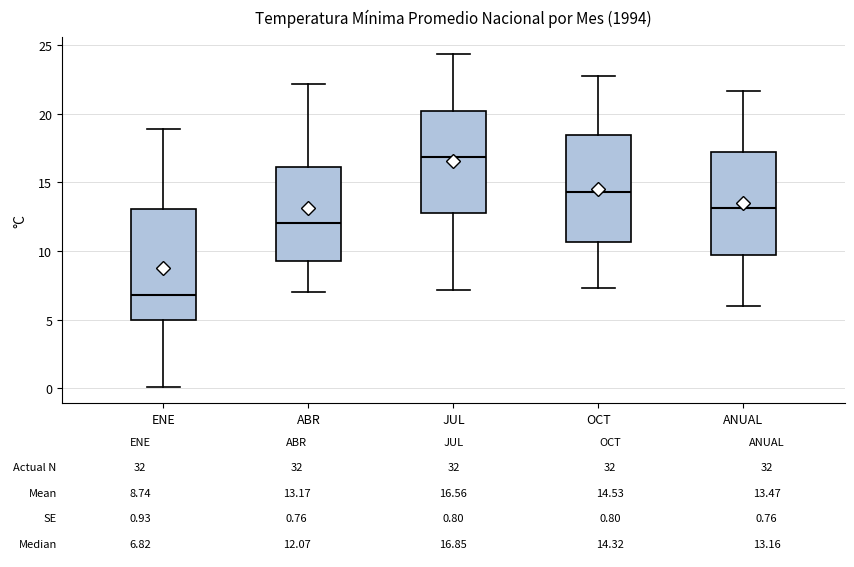

Which box's median line is the lowest?

ENE